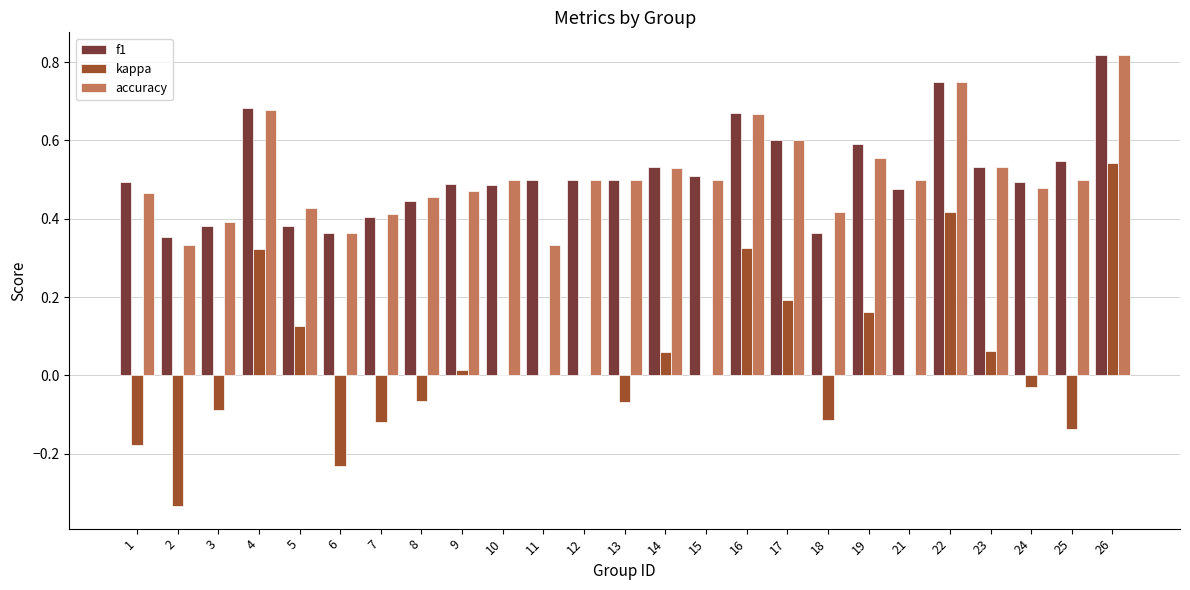

Is it true that f1 equals 0.3 at 9?

False